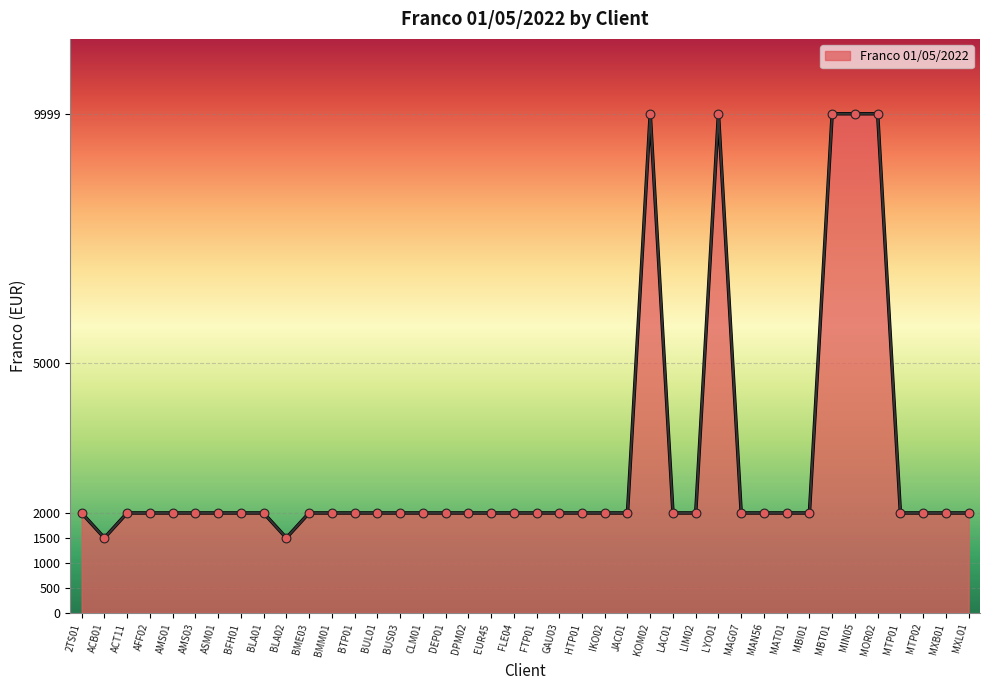

Between MAN56 and BLA02, which is larger?

MAN56